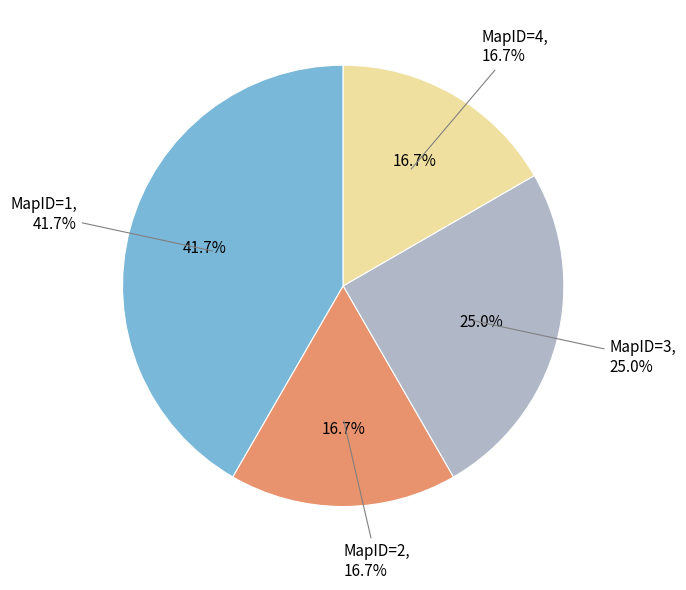

Which slice is the smallest?

MapID=2